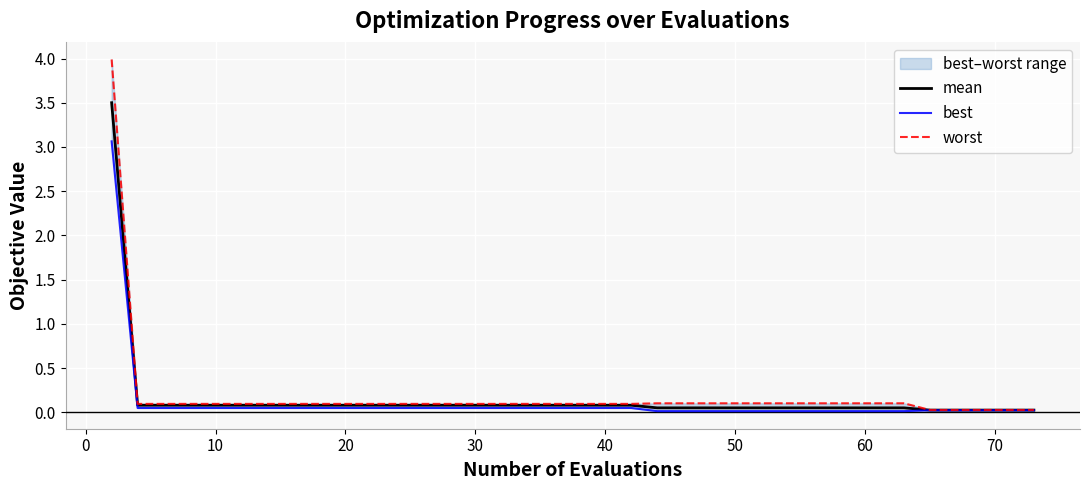

What is the label of the 19th point from the right?

40